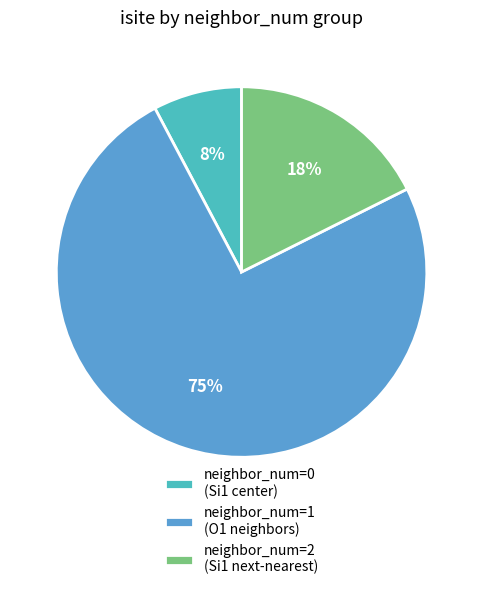

Between neighbor_num=1 (O1 neighbors) and neighbor_num=0 (Si1 center), which is larger?

neighbor_num=1 (O1 neighbors)